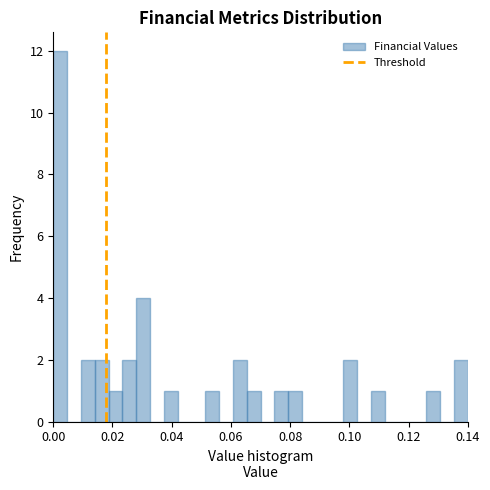

Around what value on the x-axis is the tallest bar? Give the approximate position of its centre, as read against the axis.

0.002